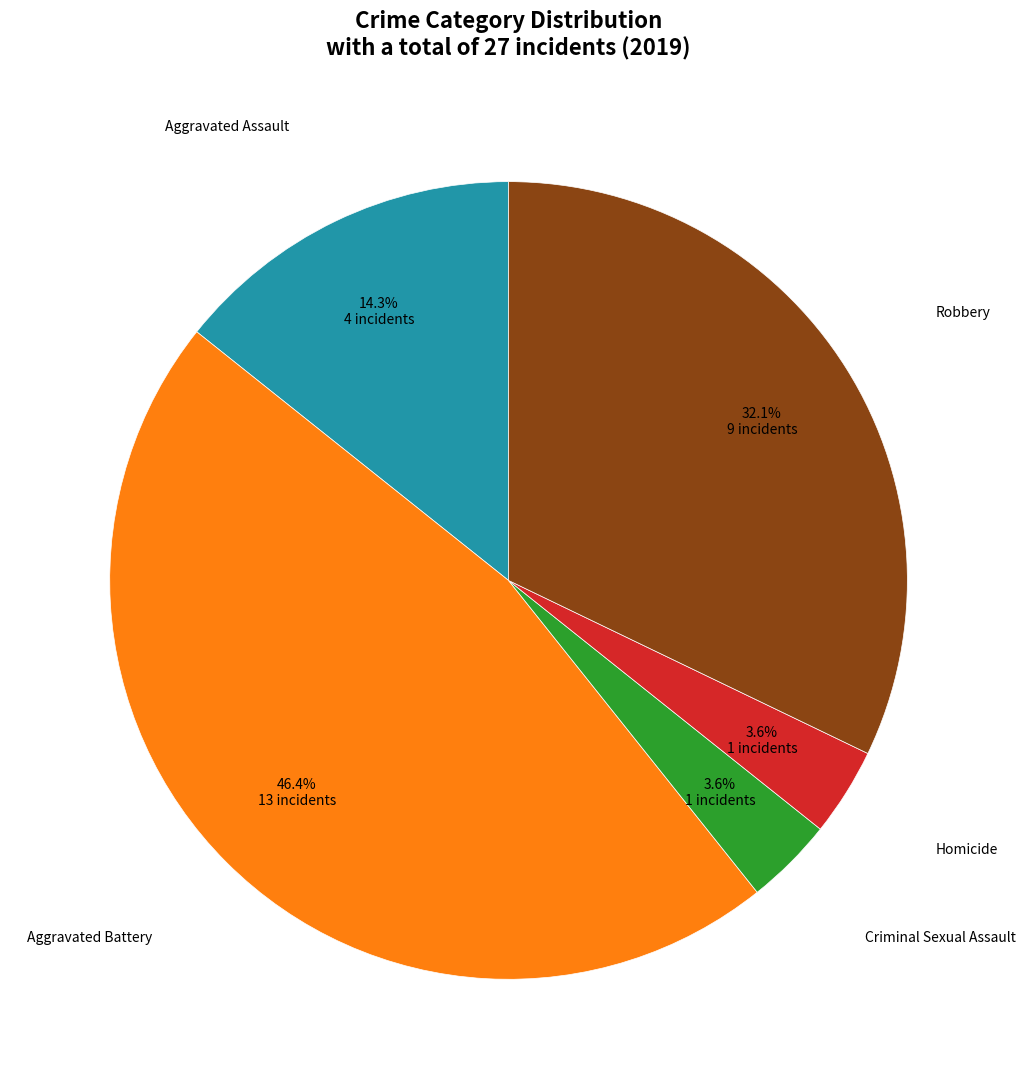

To the nearest percent, what is the difference between the largest and smallest slice percentages?

43%